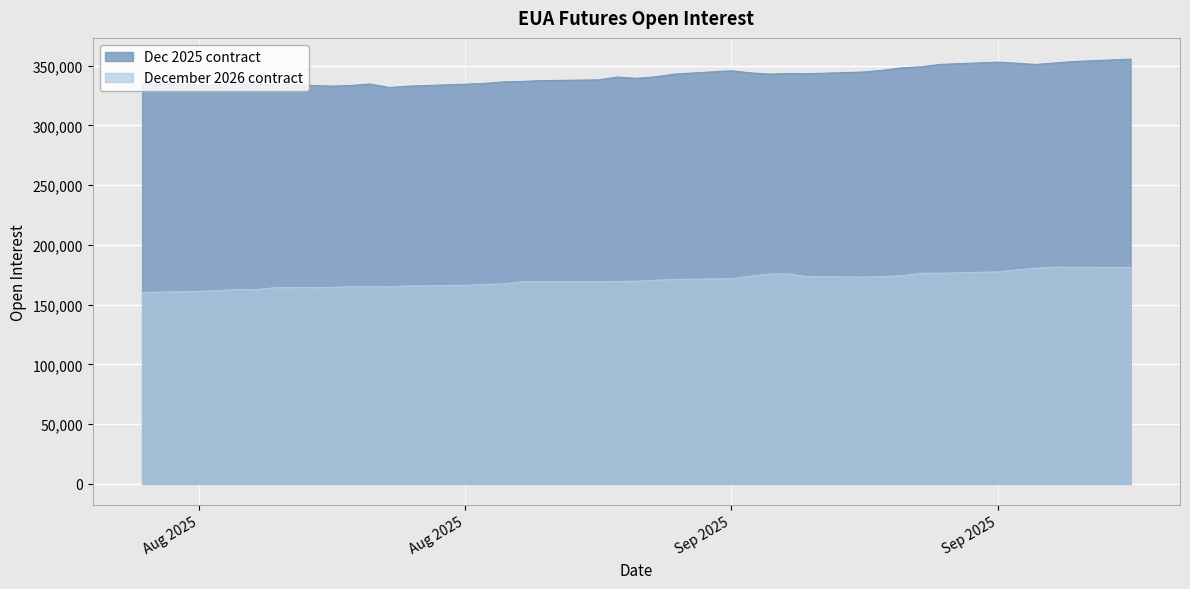

Which has a higher value, 2025-09-02 or 2025-09-09?

2025-09-09